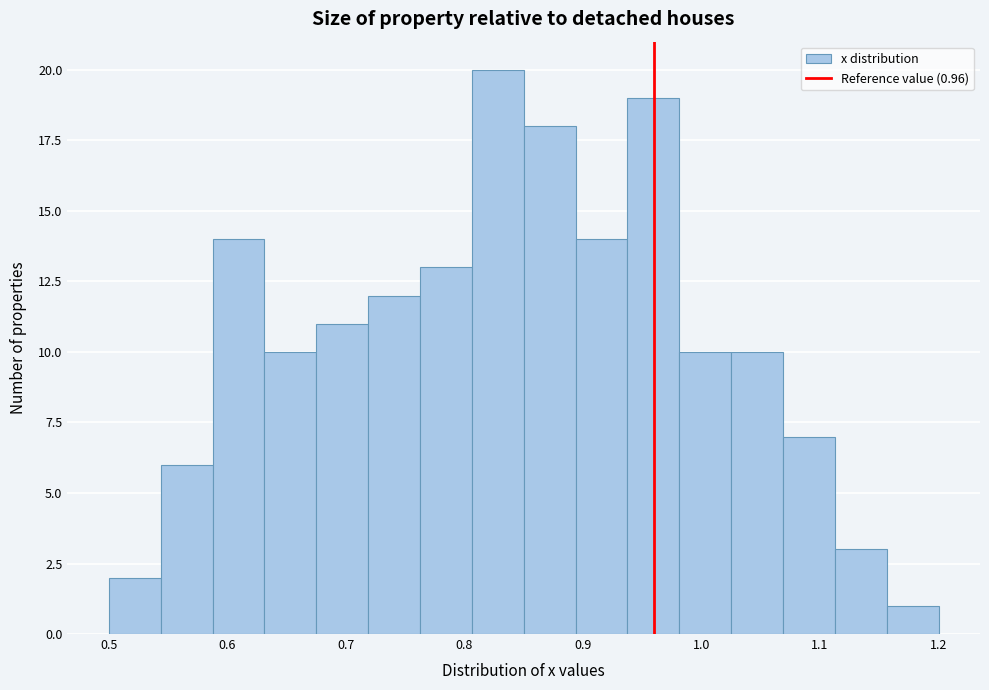

Which range on the x-axis has the tallest bar?

0.81 to 0.85